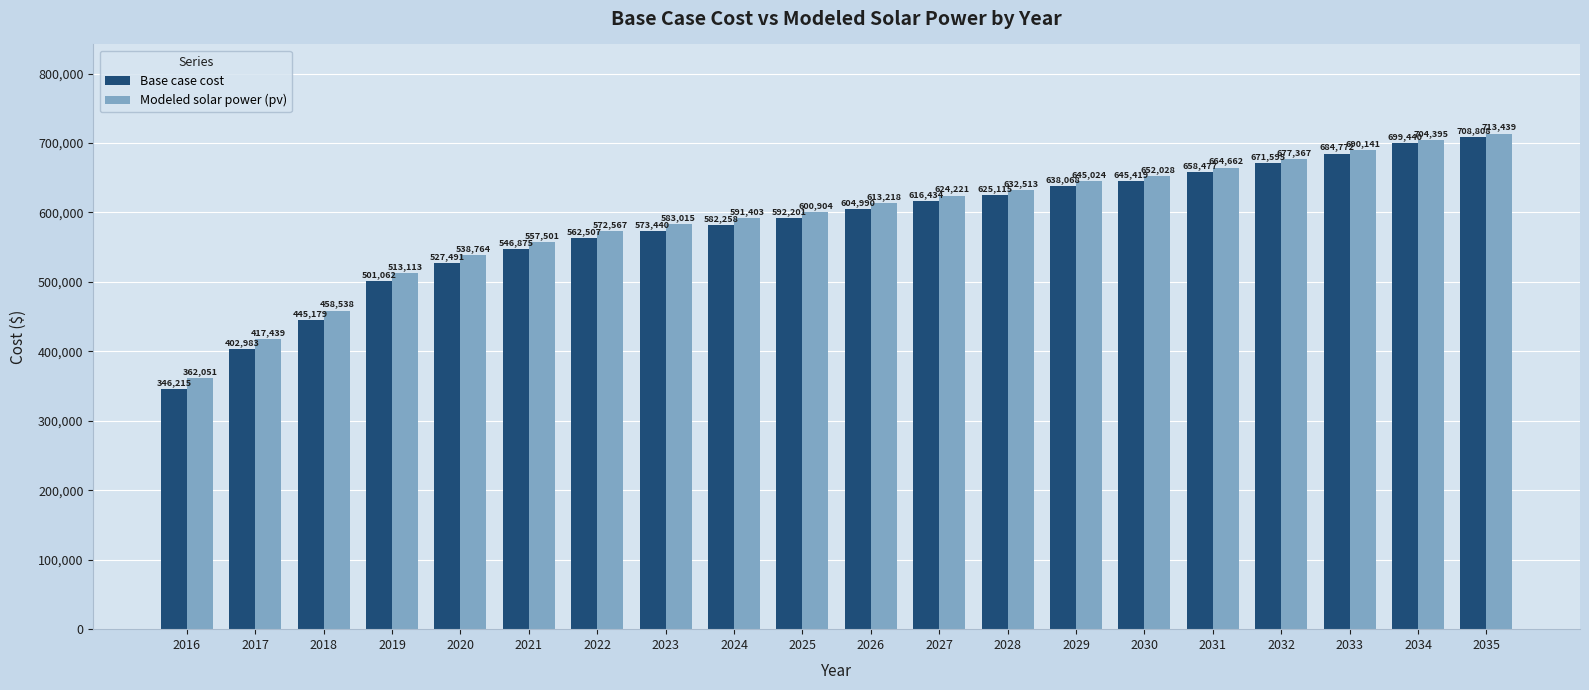

Which series has the widest spread of values?

Base case cost